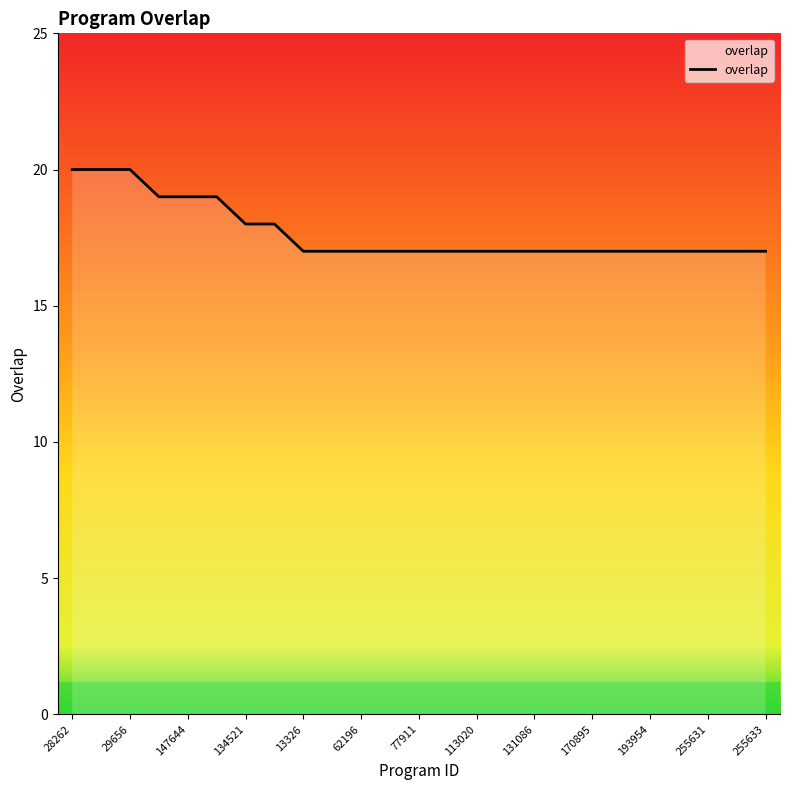

What is the smallest value displayed?

17